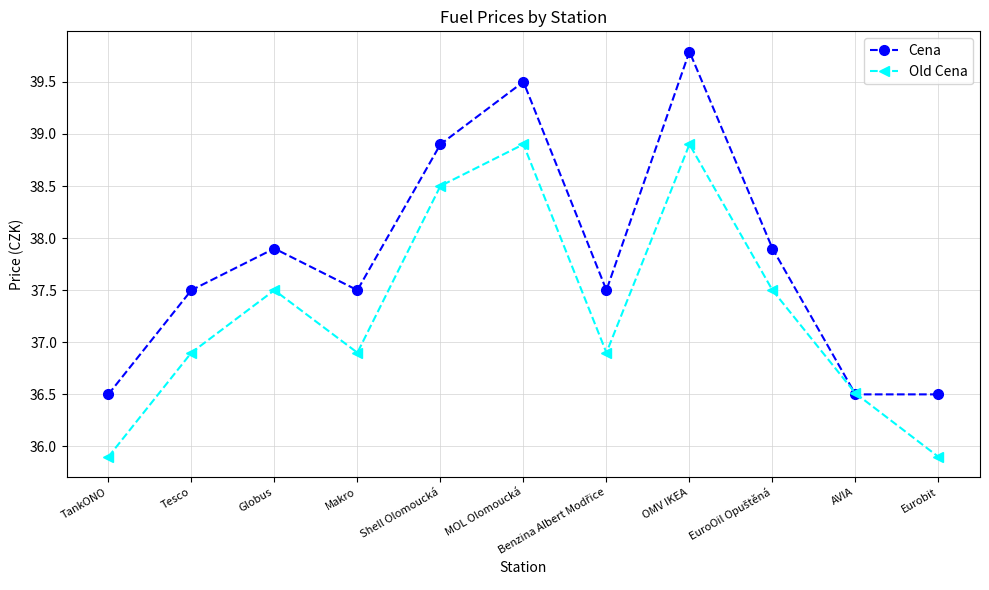

At Shell Olomoucká, list the series in order from smallest to largest.

Old Cena, Cena